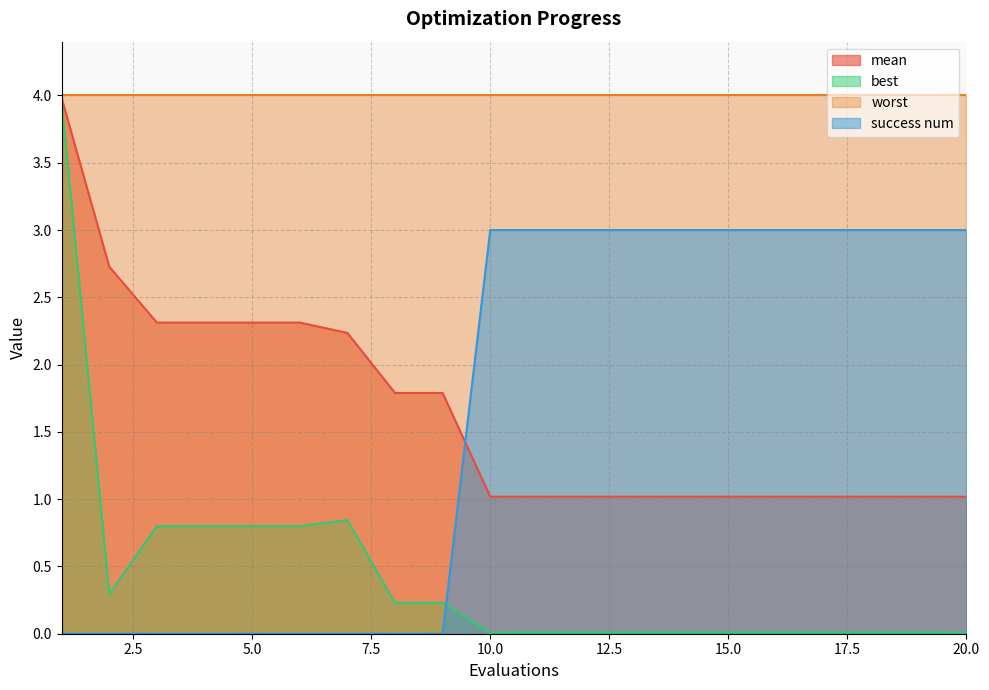

Which category has the highest value across all series?

1